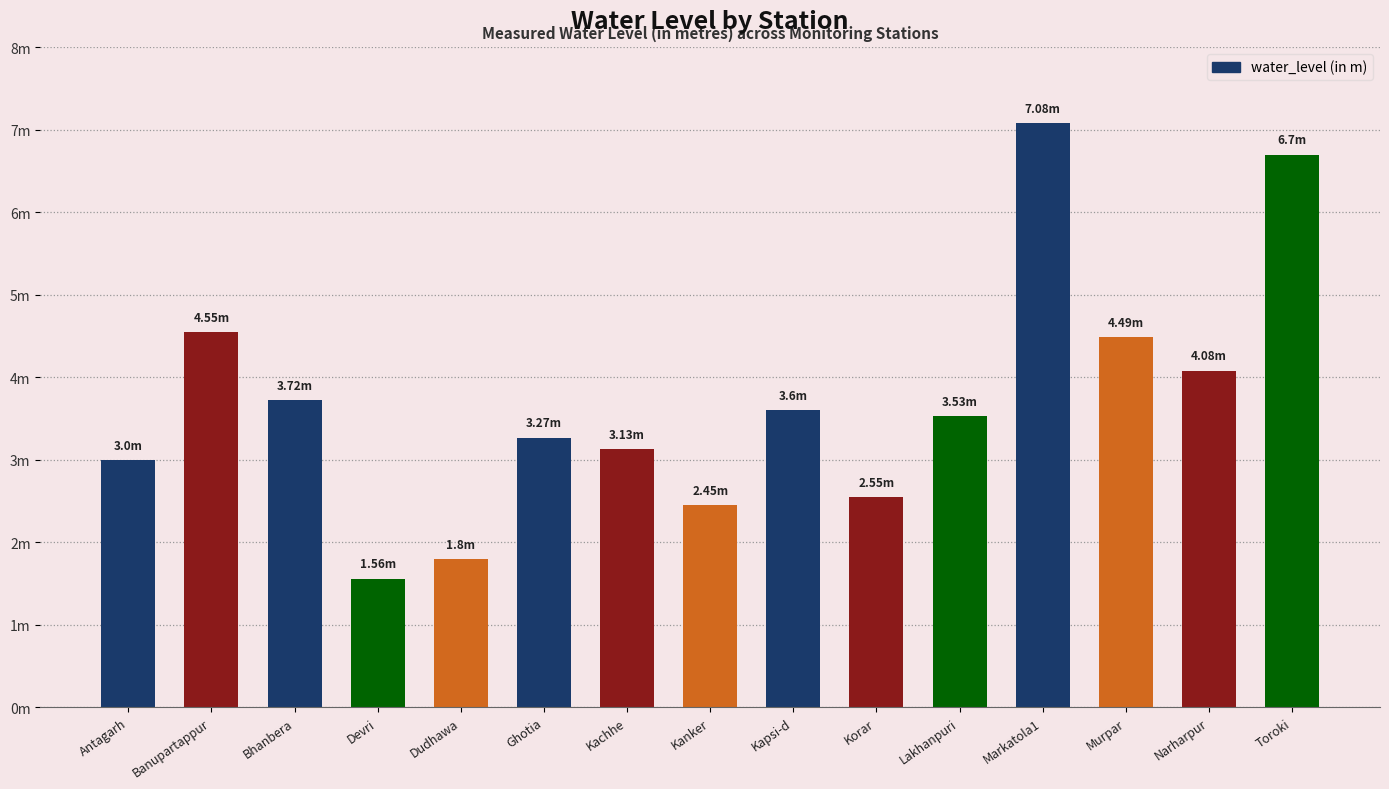

Does the chart contain any negative values?

No